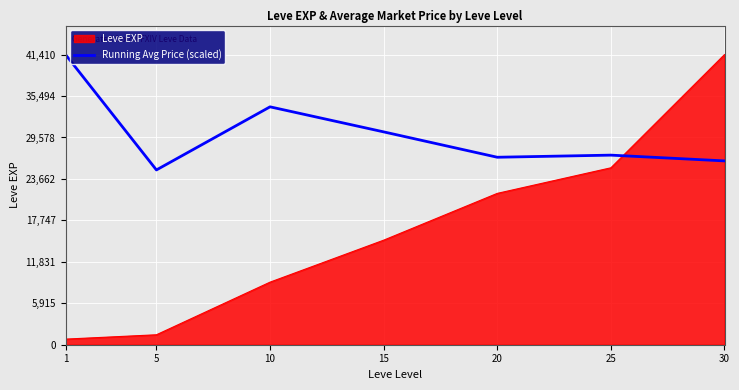

What is the difference between the maximum and minimum values in the Running Avg Price (scaled) series?

16465.8